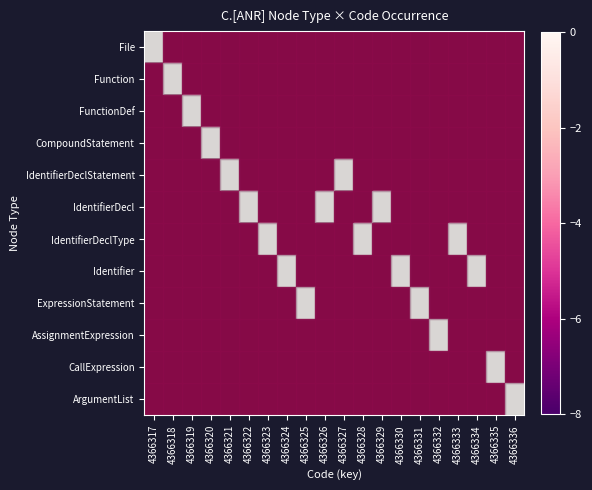

Which series has the largest range (max minus min)?

File